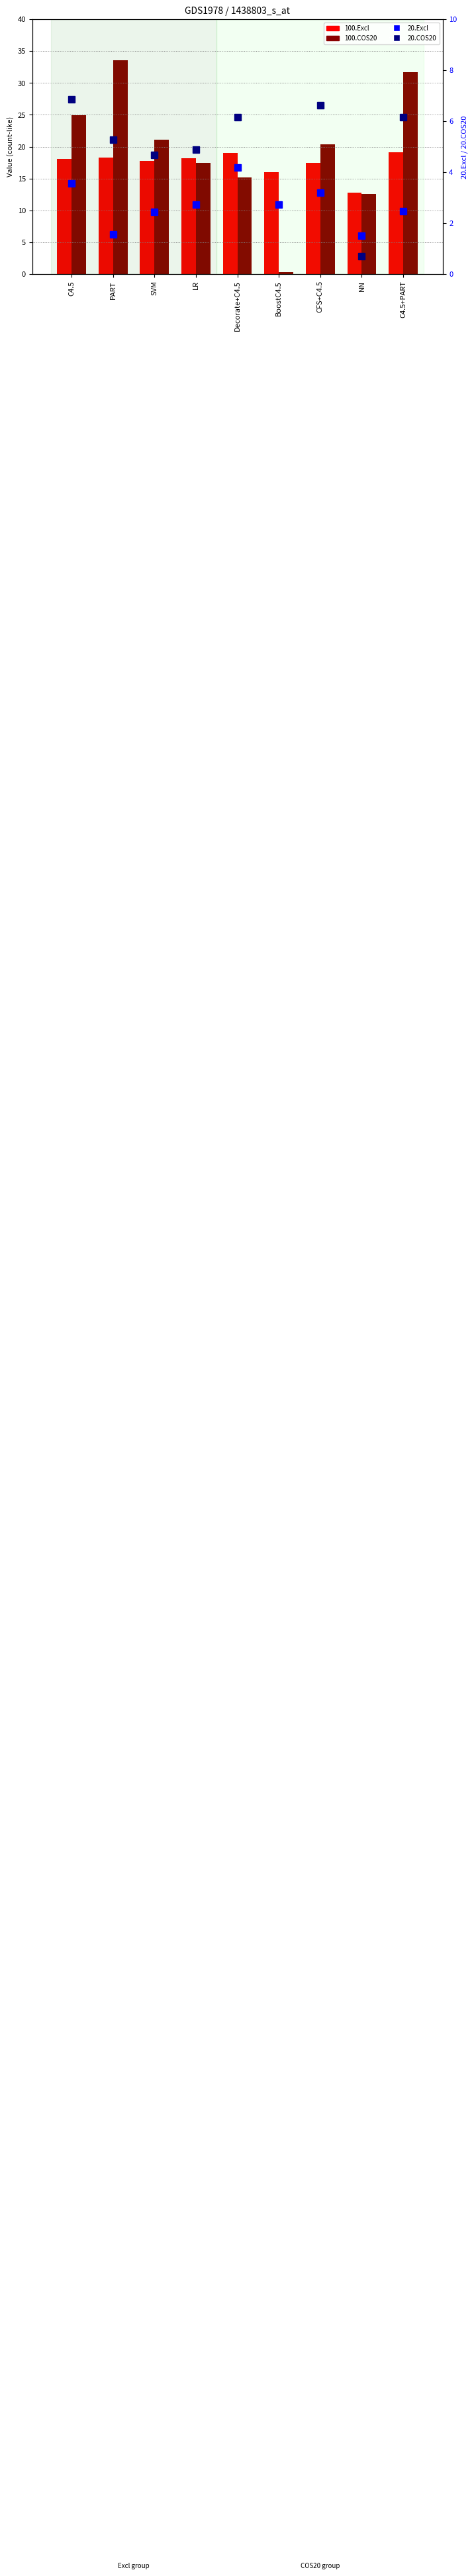

Rank the series at LR from lowest to highest value.

20.Excl, 20.COS20, 100.COS20, 100.Excl